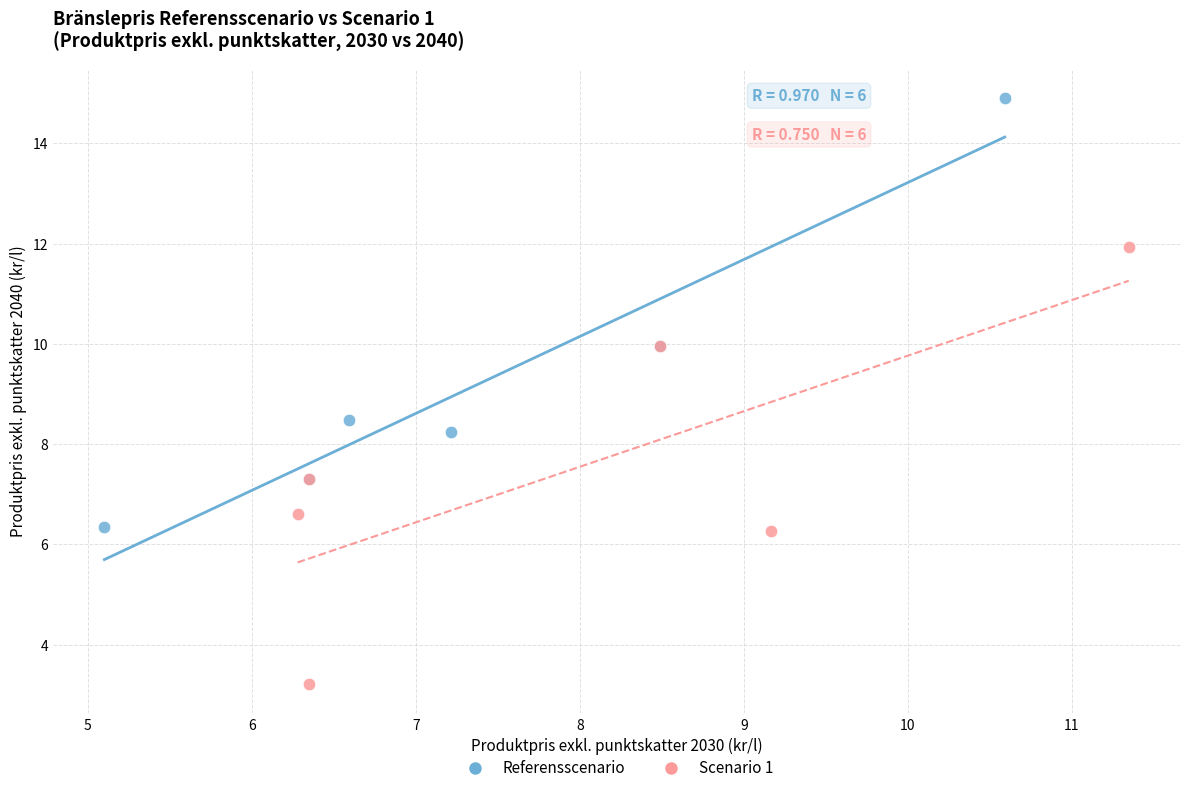

Which series reaches the maximum Y coordinate?

Referensscenario